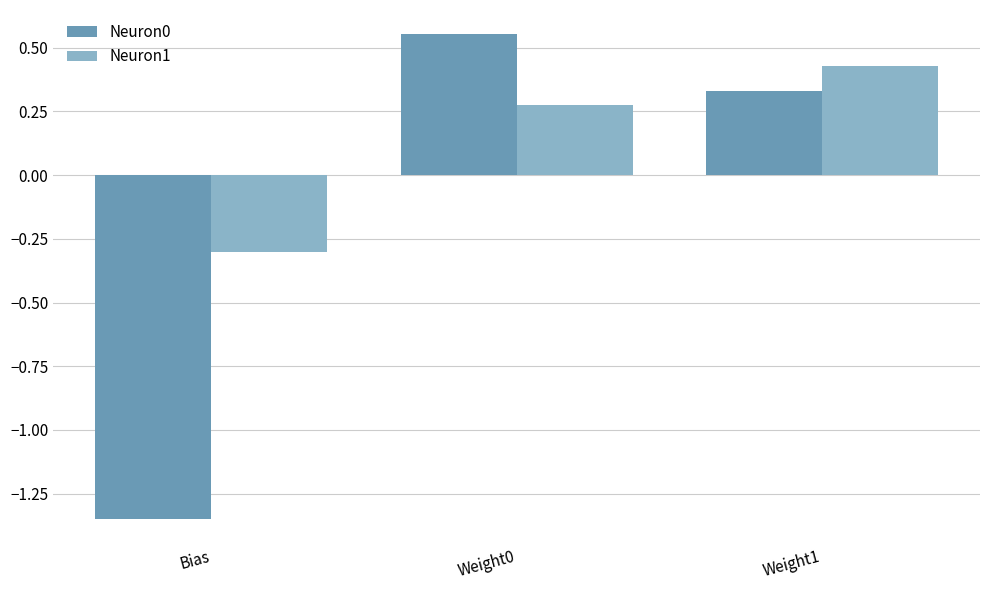

Where does the Neuron0 series first go above 0?

Weight0